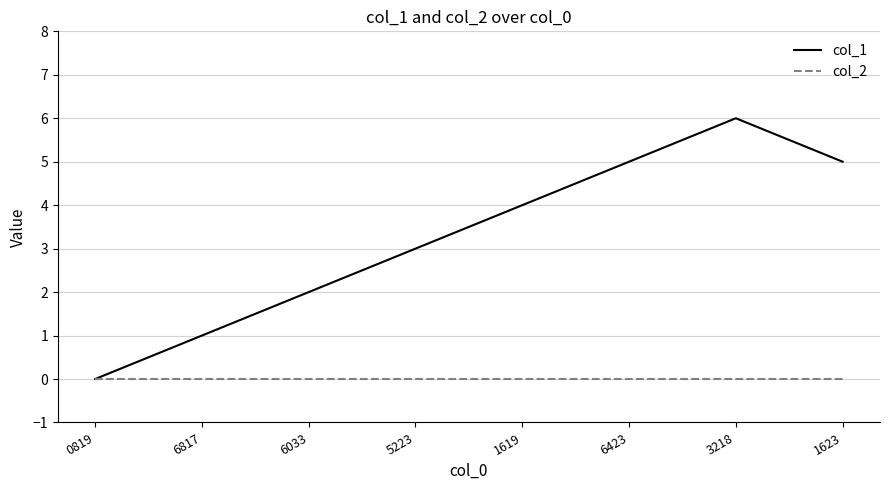

Rank the series at 6033 from highest to lowest value.

col_1, col_2